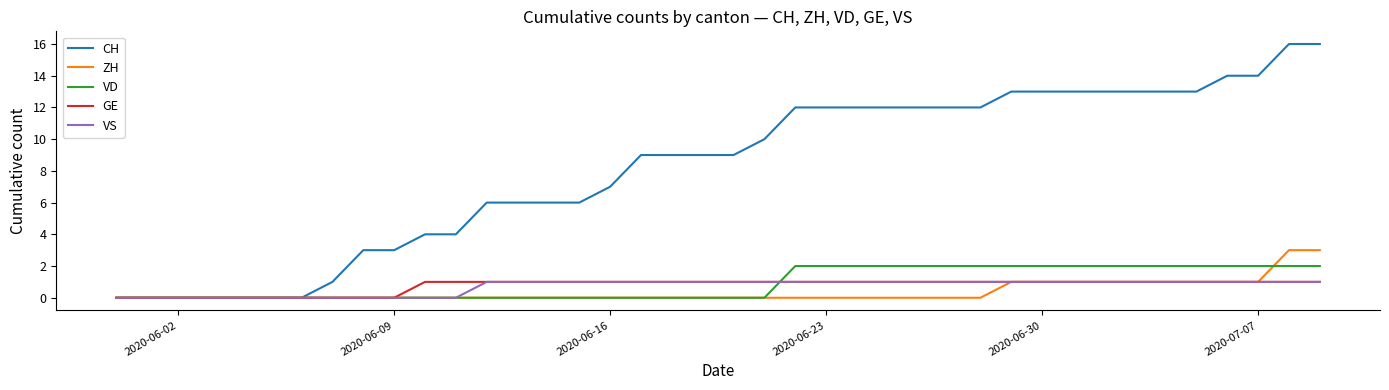

Reading left to right, transcribe all the data shown in this chart.

CH: 0	0	0	0	0	0	0	1	3	3	4	4	6	6	6	6	7	9	9	9	9	10	12	12	12	12	12	12	12	13	13	13	13	13	13	13	14	14	16	16
ZH: 0	0	0	0	0	0	0	0	0	0	0	0	0	0	0	0	0	0	0	0	0	0	0	0	0	0	0	0	0	1	1	1	1	1	1	1	1	1	3	3
VD: 0	0	0	0	0	0	0	0	0	0	0	0	0	0	0	0	0	0	0	0	0	0	2	2	2	2	2	2	2	2	2	2	2	2	2	2	2	2	2	2
GE: 0	0	0	0	0	0	0	0	0	0	1	1	1	1	1	1	1	1	1	1	1	1	1	1	1	1	1	1	1	1	1	1	1	1	1	1	1	1	1	1
VS: 0	0	0	0	0	0	0	0	0	0	0	0	1	1	1	1	1	1	1	1	1	1	1	1	1	1	1	1	1	1	1	1	1	1	1	1	1	1	1	1